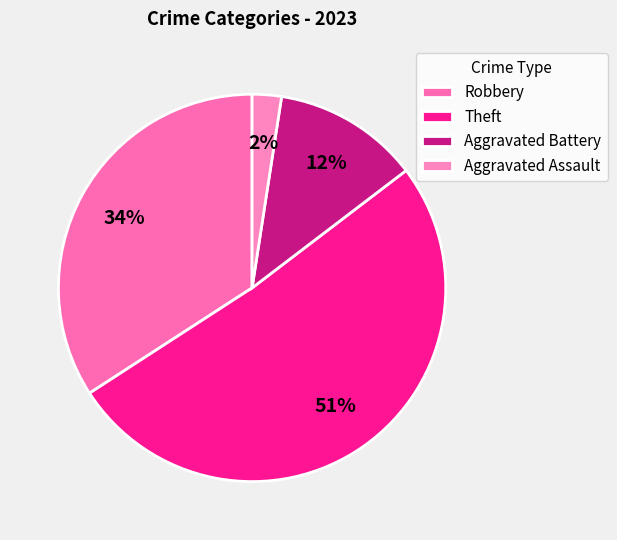

Rank the categories by value from lowest to highest.

Aggravated Assault, Aggravated Battery, Robbery, Theft